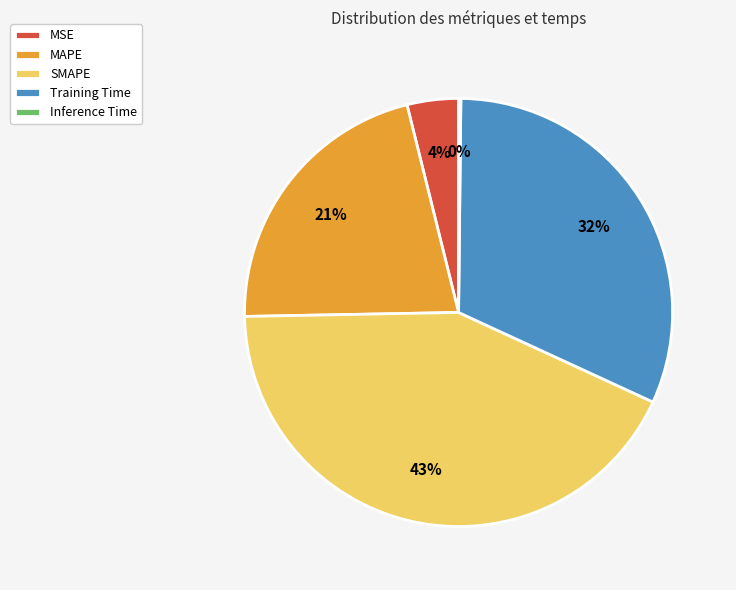

Is there any slice that represents more than half of the pie?

No